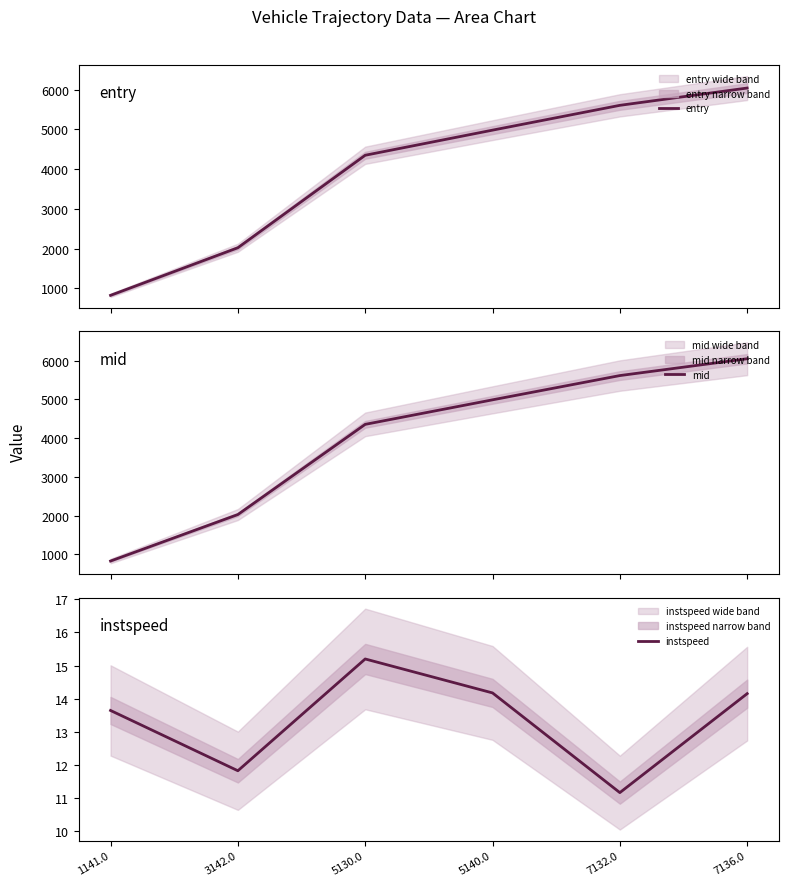

True or false: entry and instspeed cross at least once.

False